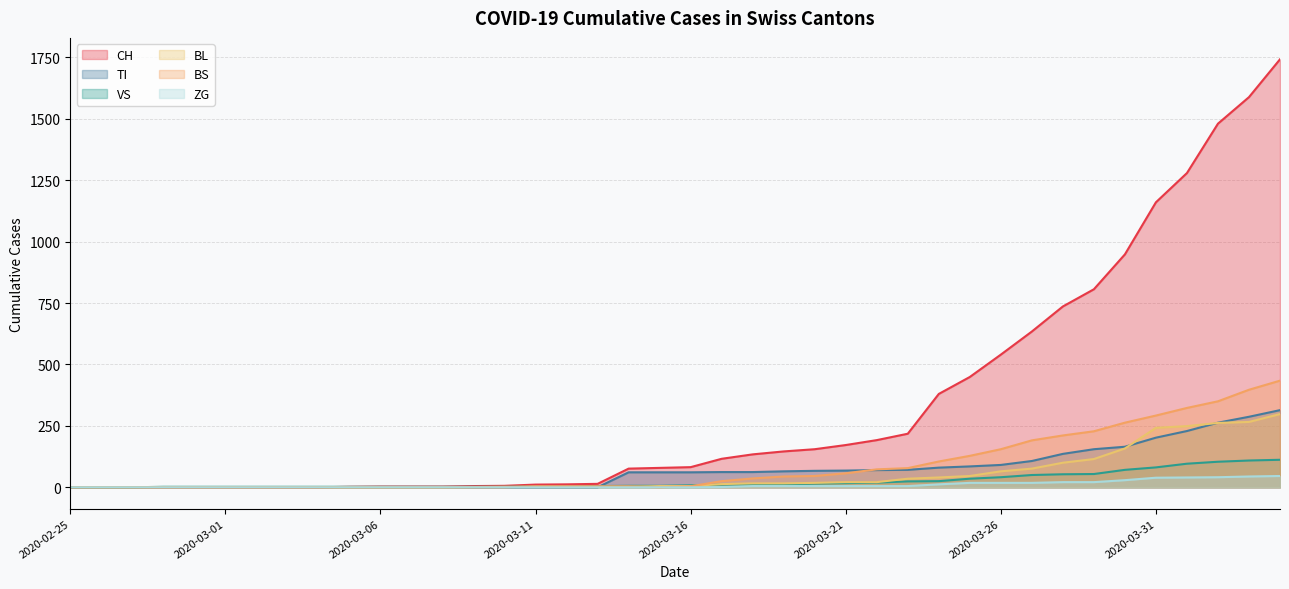

What is the difference between the second highest and minimum values in the VS series?

109